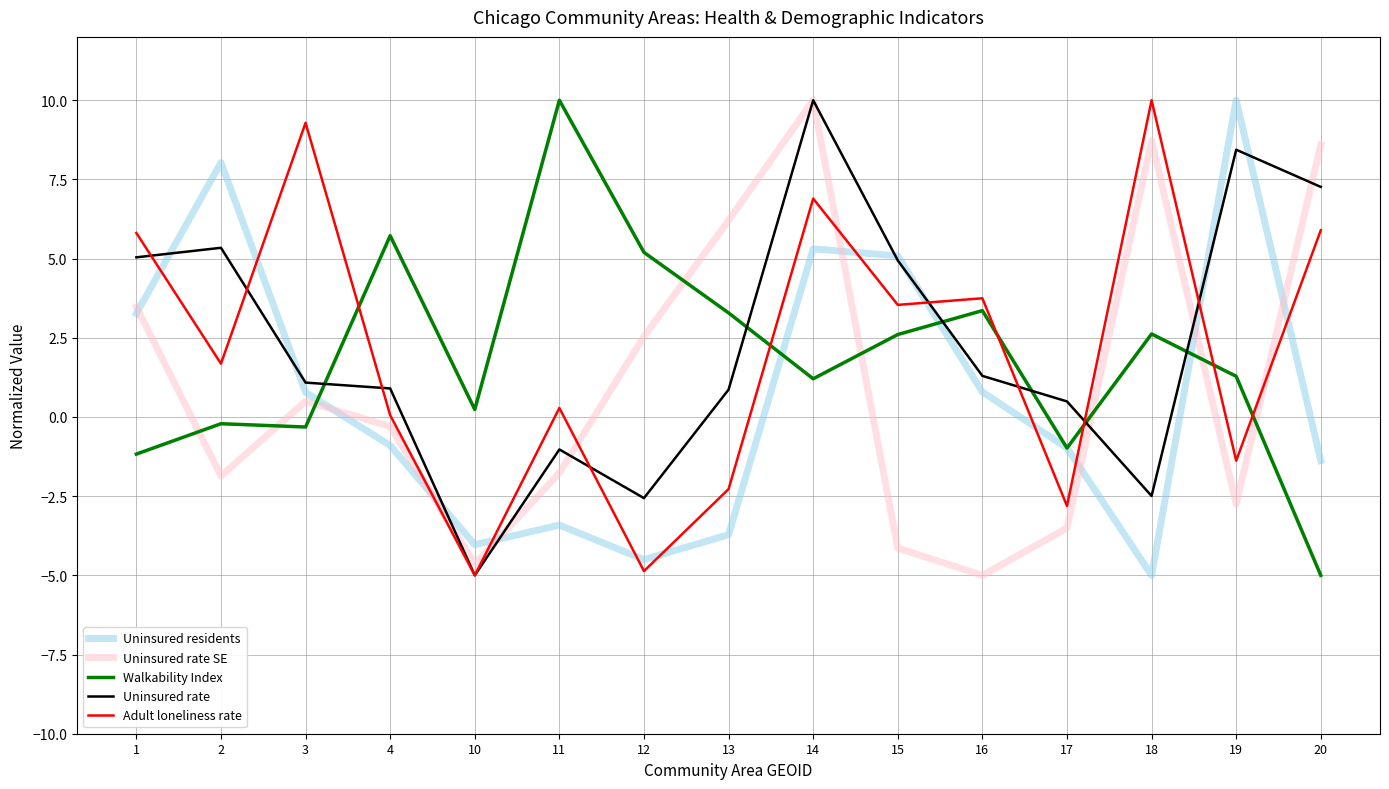

At which label does Uninsured residents first exceed 0?

1